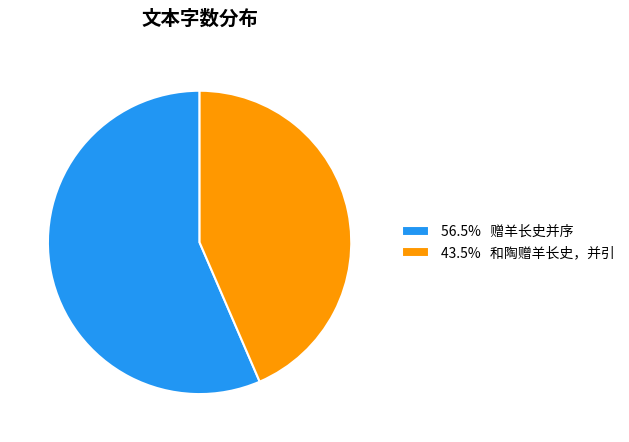

Do 43.5% 和陶赠羊长史，并引 and 56.5% 赠羊长史并序 together represent more than half of the pie?

Yes